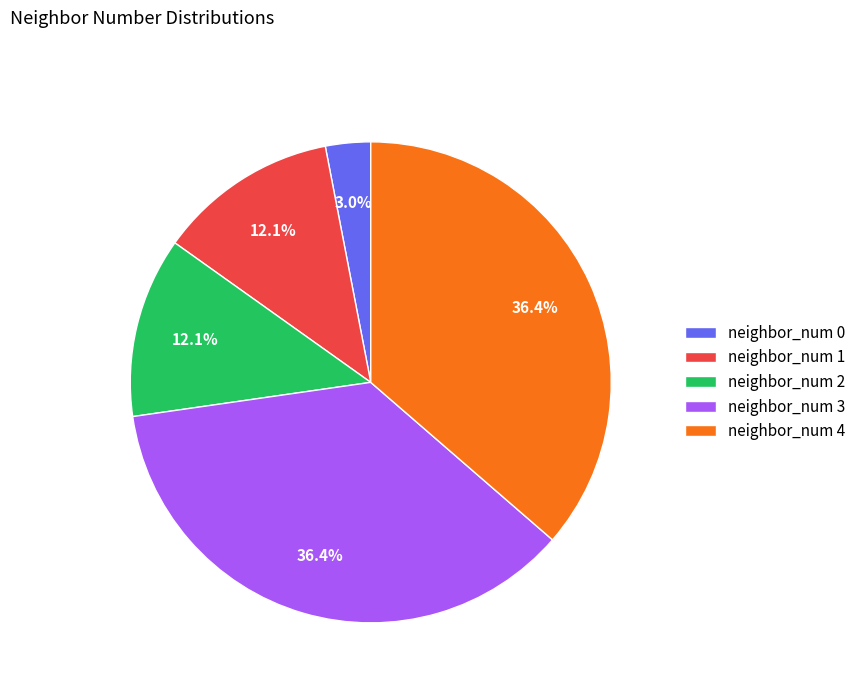

Which category has the smallest portion of the pie?

neighbor_num 0